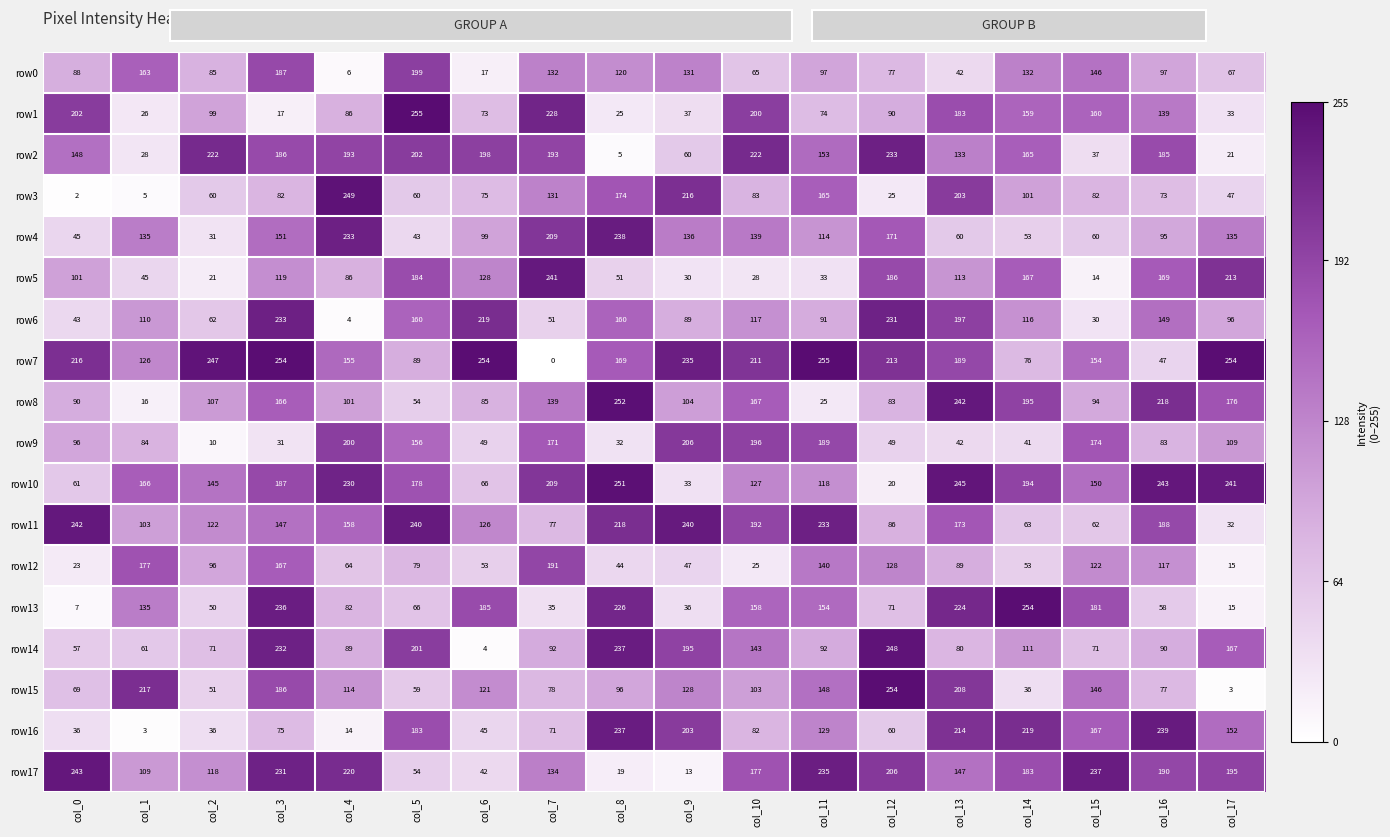

At which category is the sum across all series the highest?

col_3